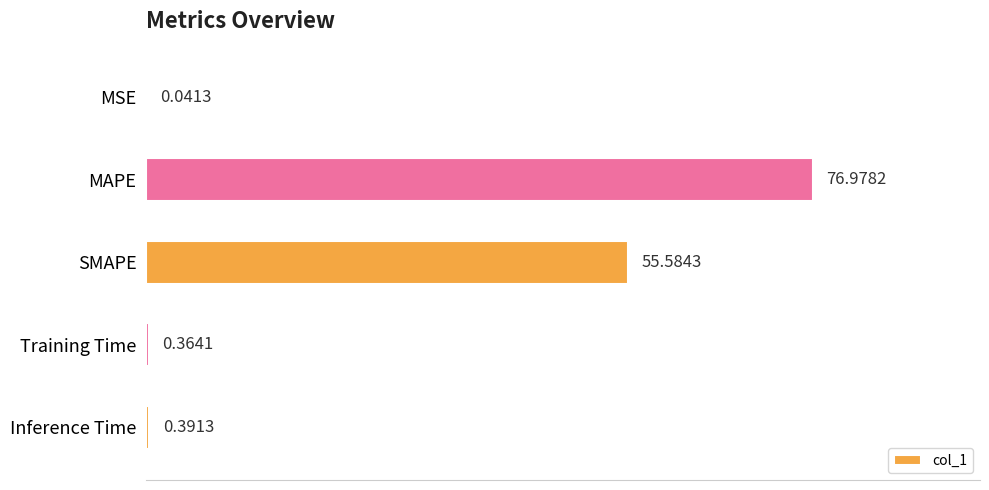

Between Training Time and MAPE, which is larger?

MAPE